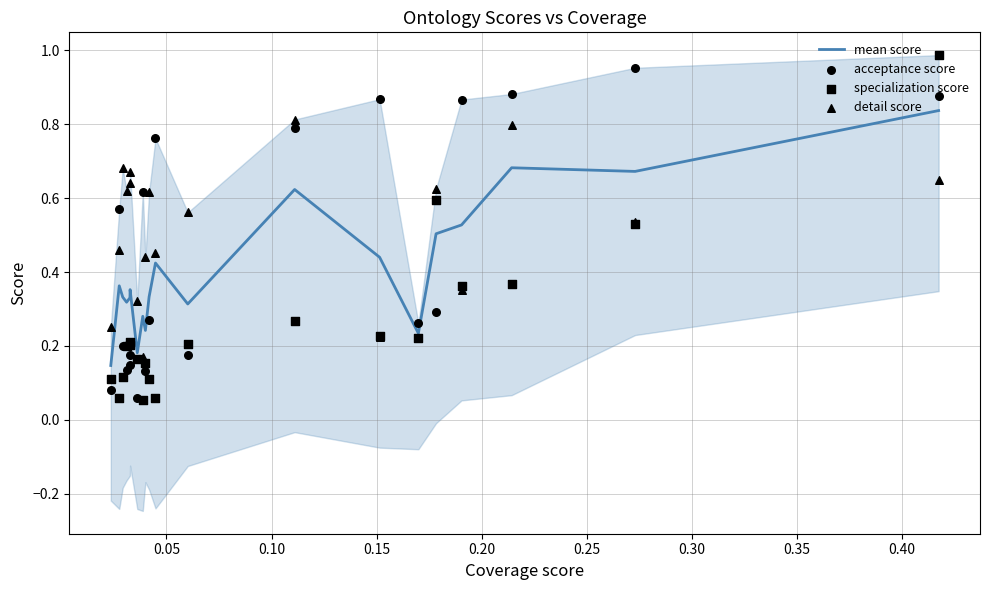

Which series has the widest spread of Y values?

specialization score